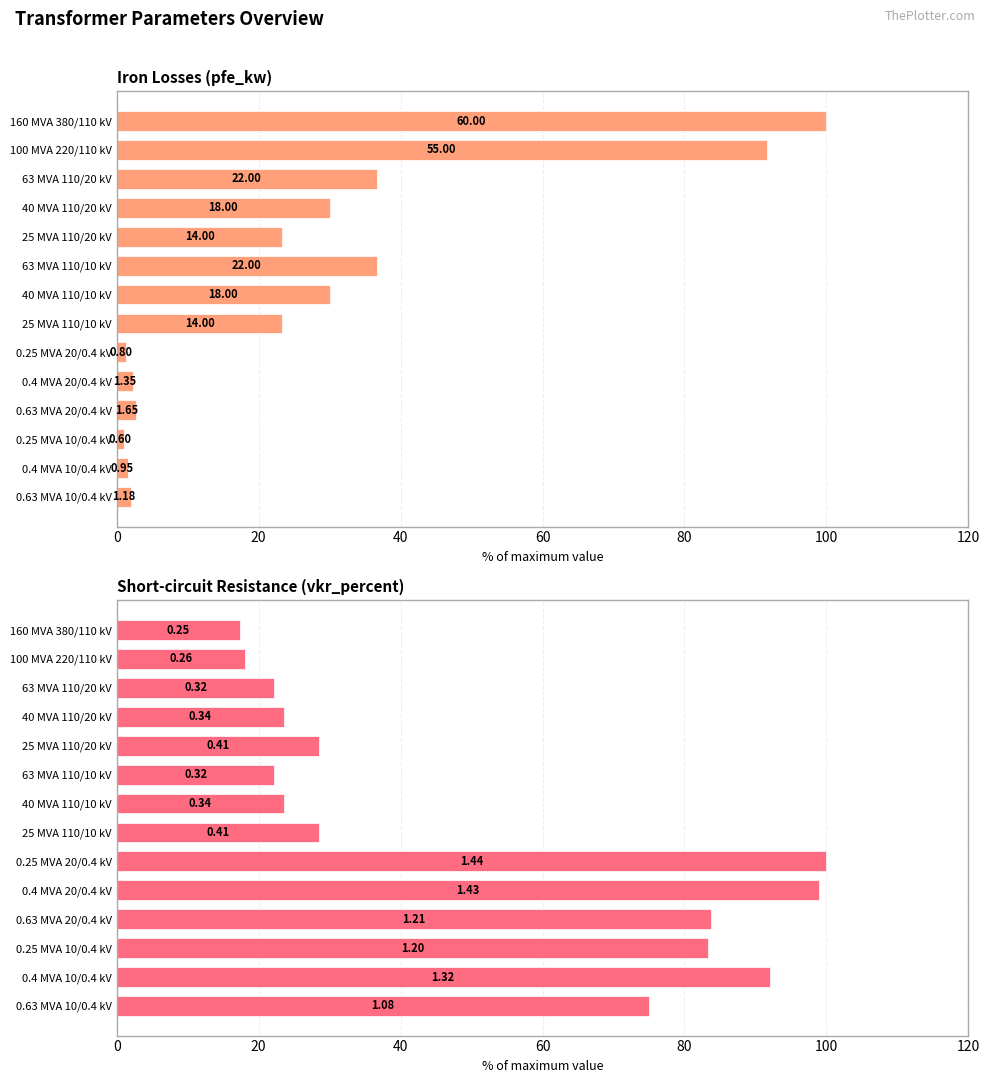

What are all the series names shown in the legend?

Iron Losses (pfe_kw), Short-circuit Resistance (vkr_percent)